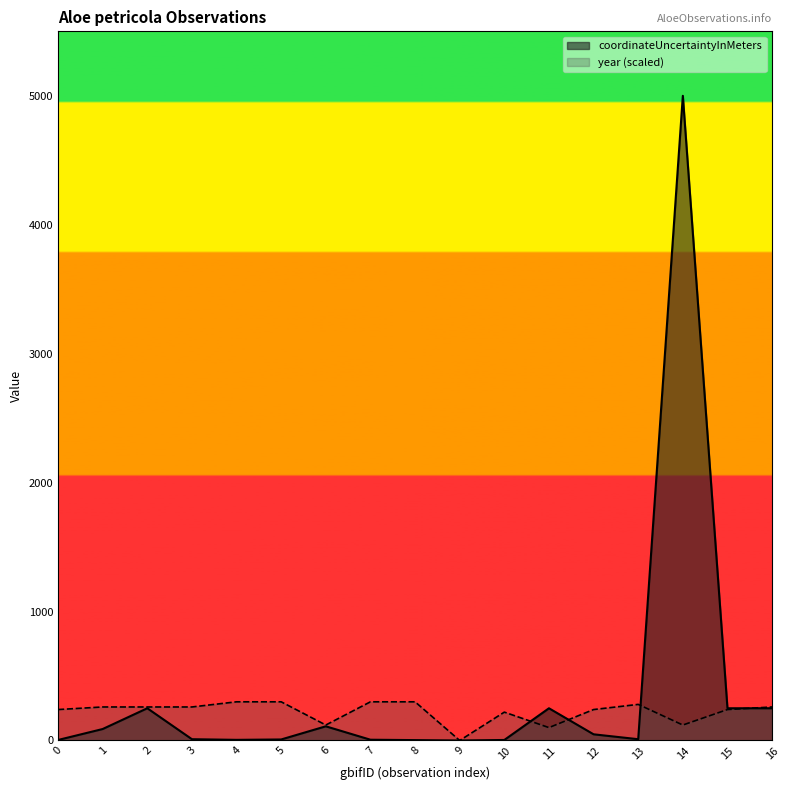

What value does the coordinateUncertaintyInMeters series have at 1, to the nearest 100?

100